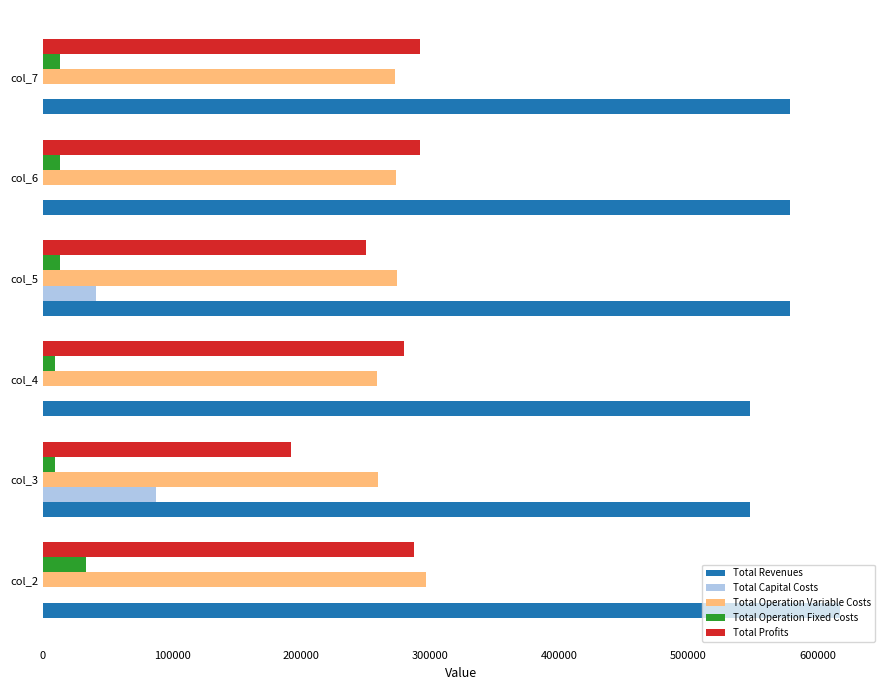

Is the value of Total Operation Variable Costs at col_5 greater than the value of Total Revenues at col_5?

No